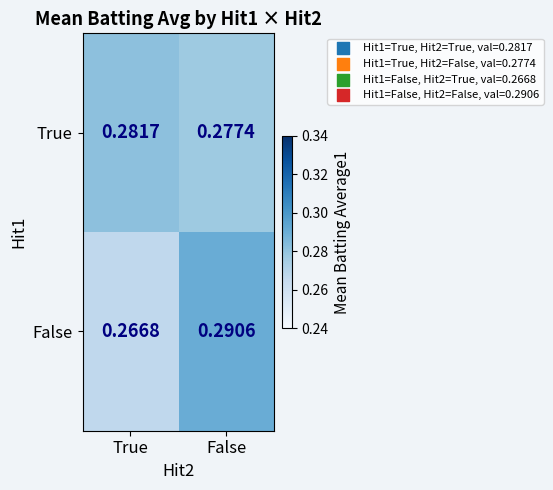

Between True and False, which series saw the biggest shift?

False